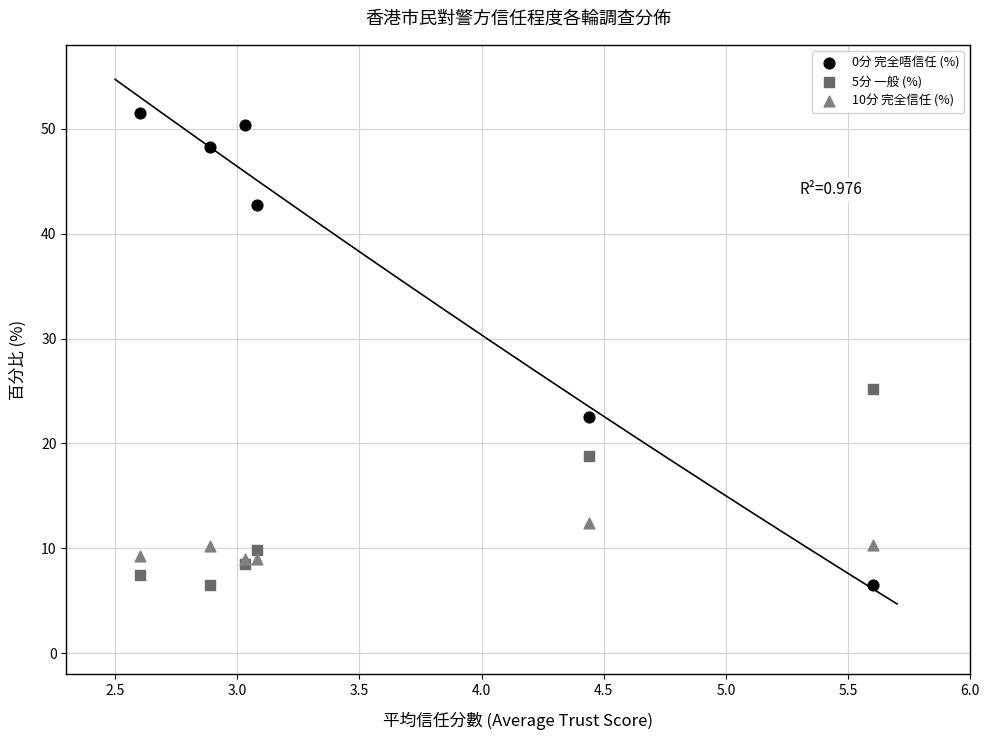

What is the X range (max minus min) for the scatter plot?

3.0